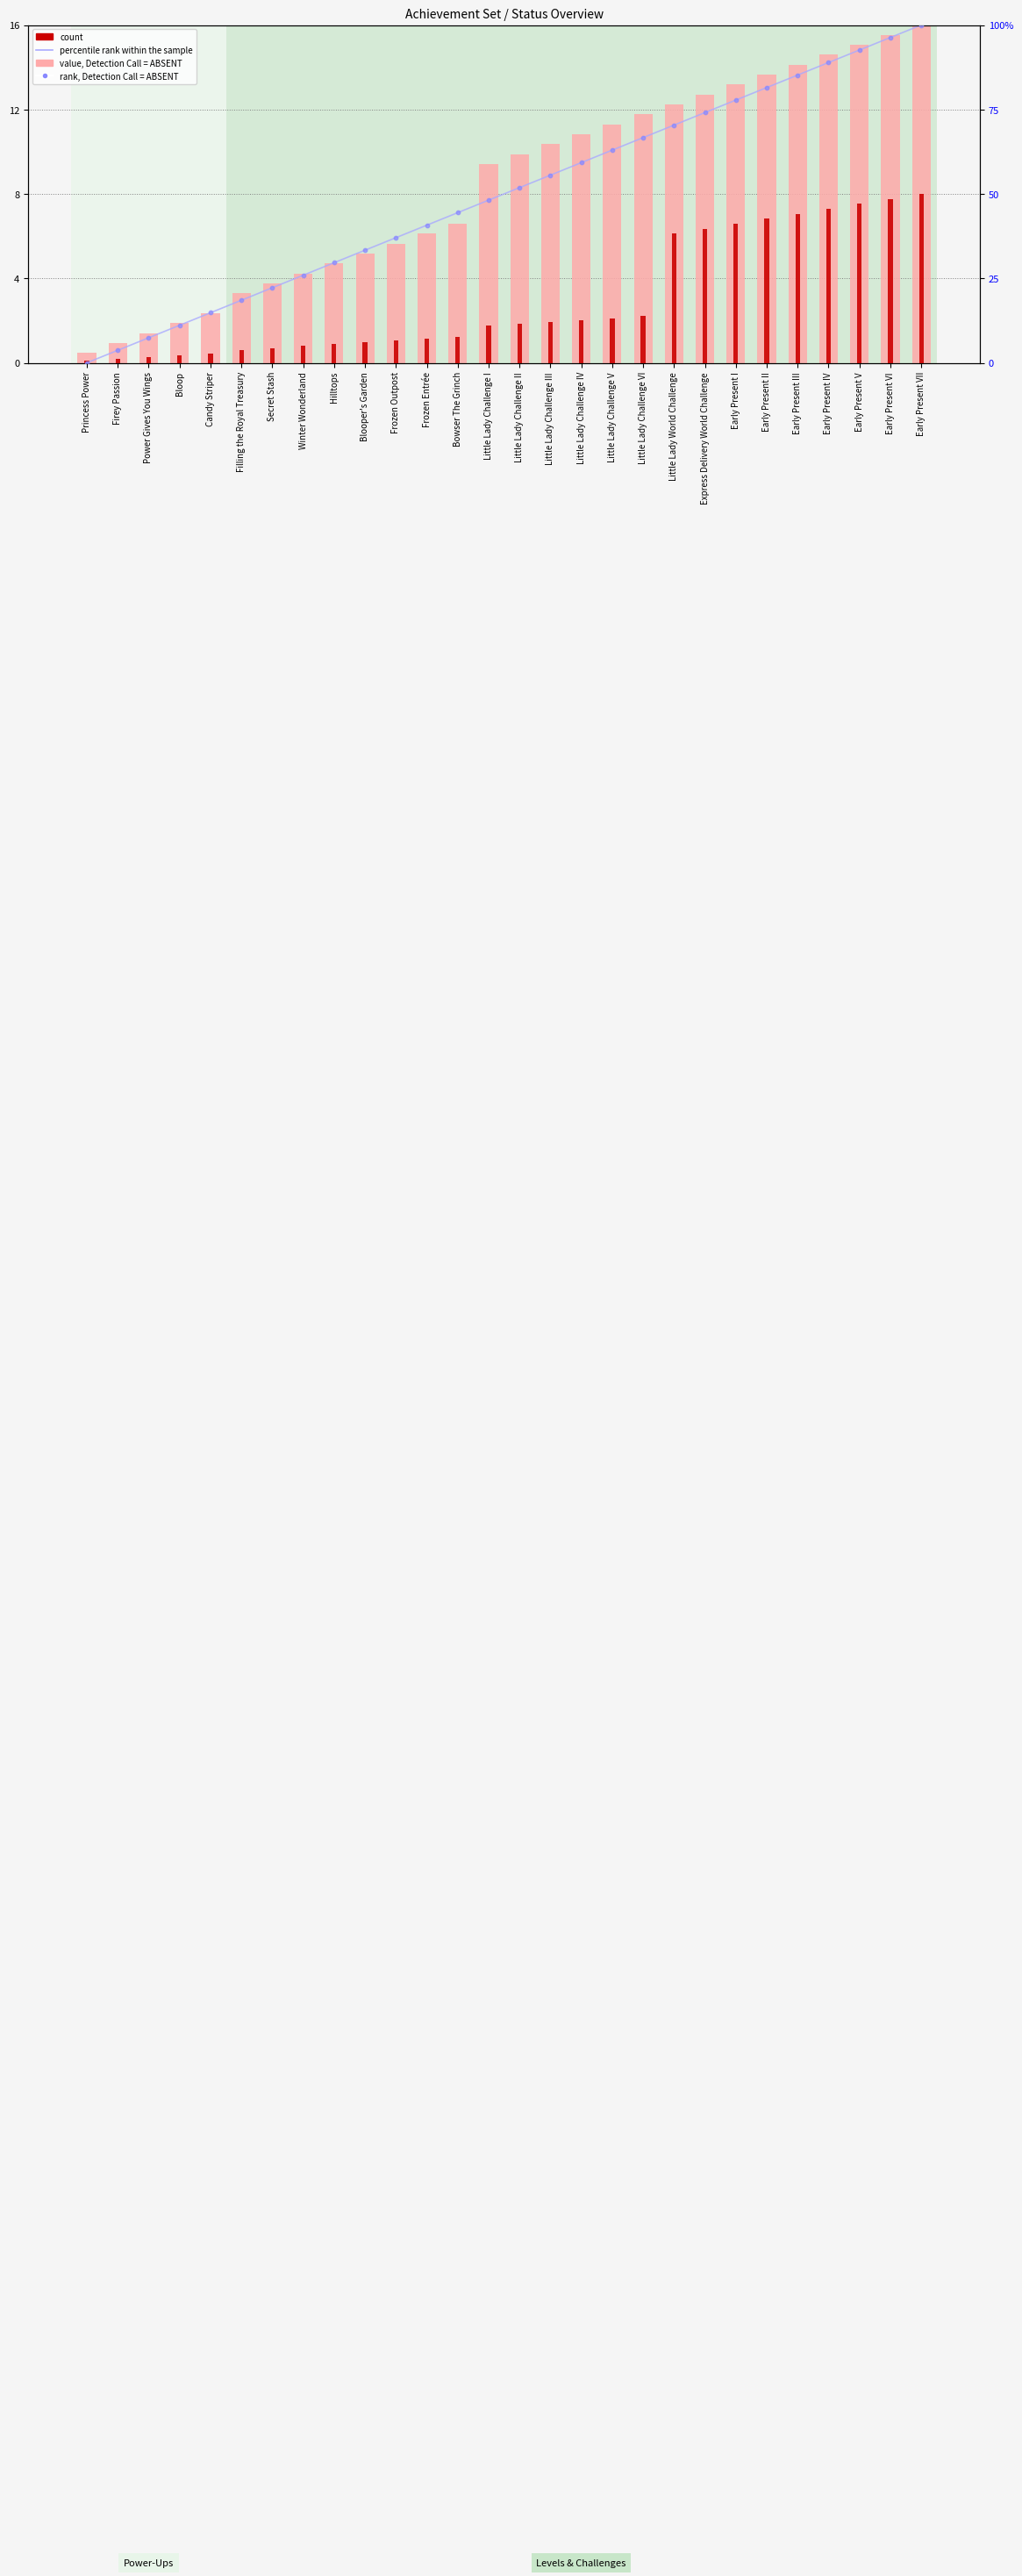

At which category is the sum across all series the highest?

Early Present VII